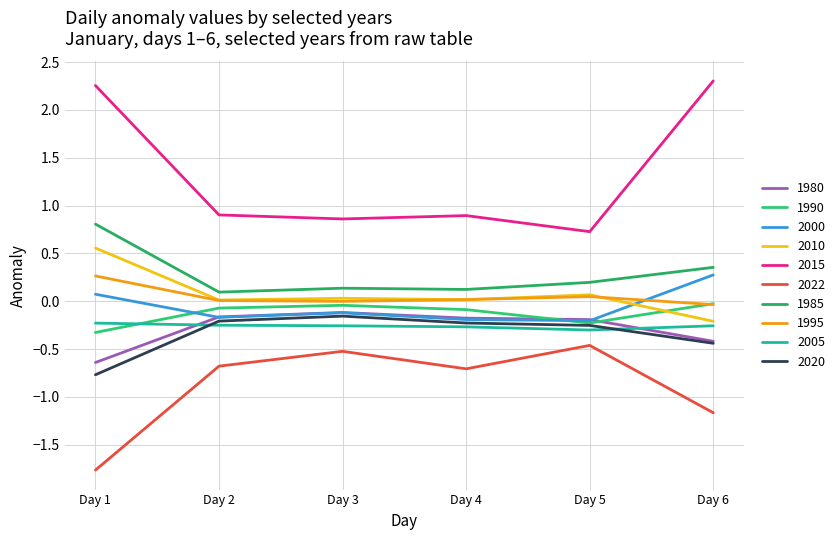

True or false: 2010 and 2015 cross at least once.

False